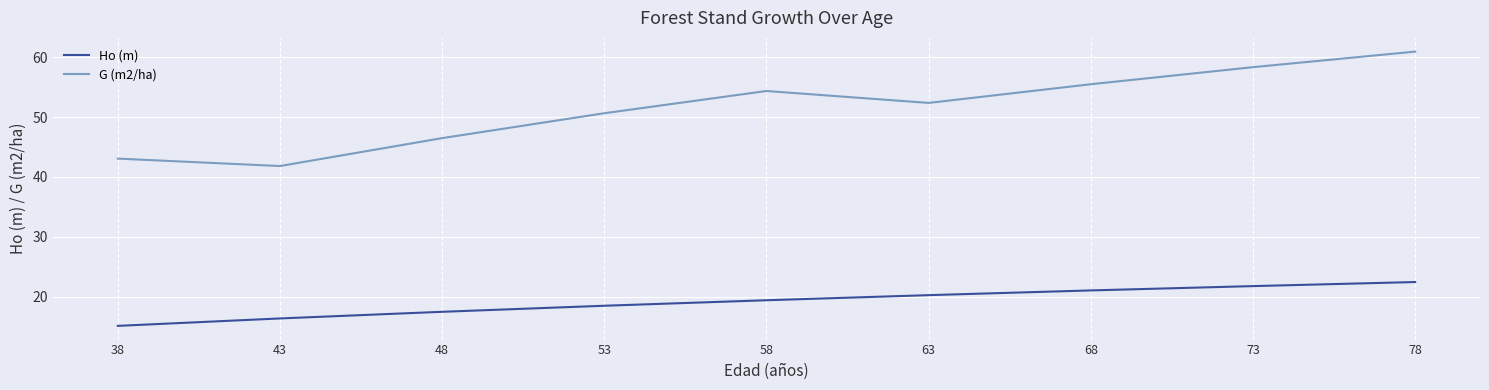

What is the total value across all series at 68?

76.5